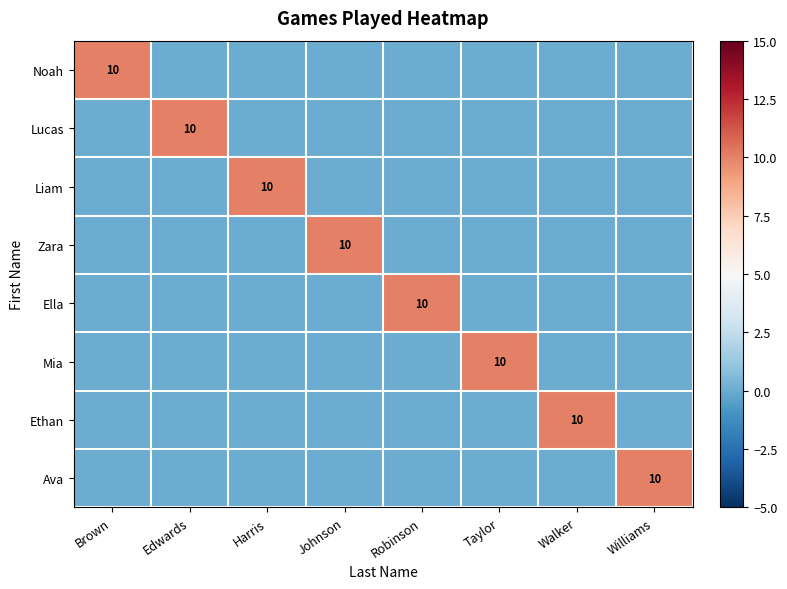

The Mia series shows 10 at Taylor. True or false?

True